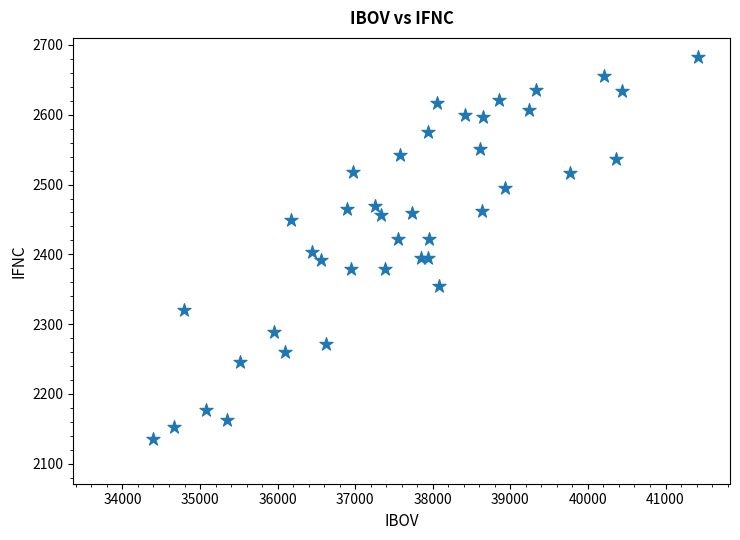

What is the range of Y values (max minus min)?

547.7